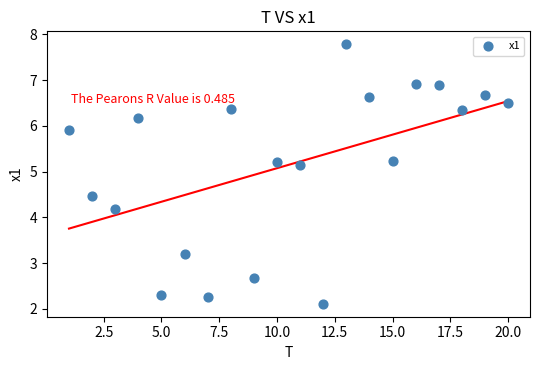

What is the range of X values (max minus min)?

19.0